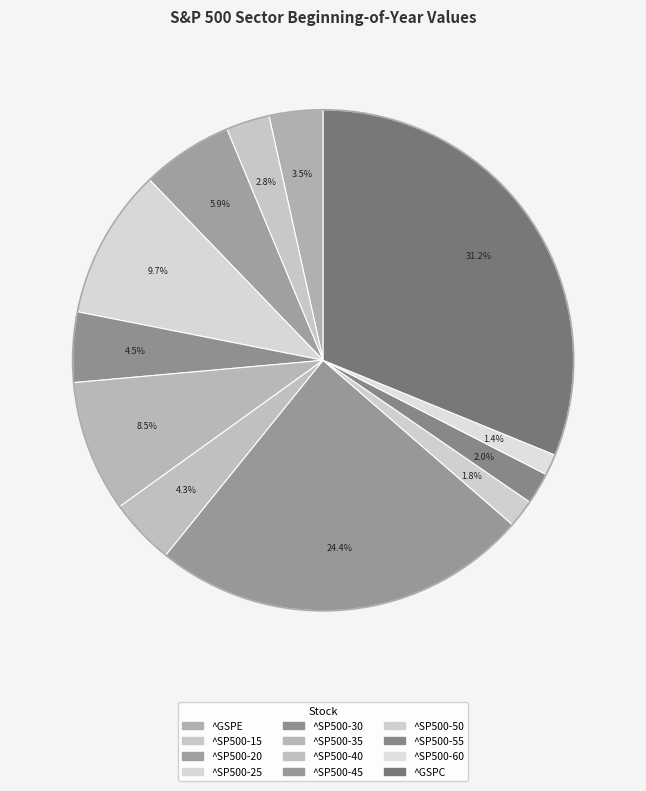

True or false: ^SP500-25 accounts for 10% of the total.

True